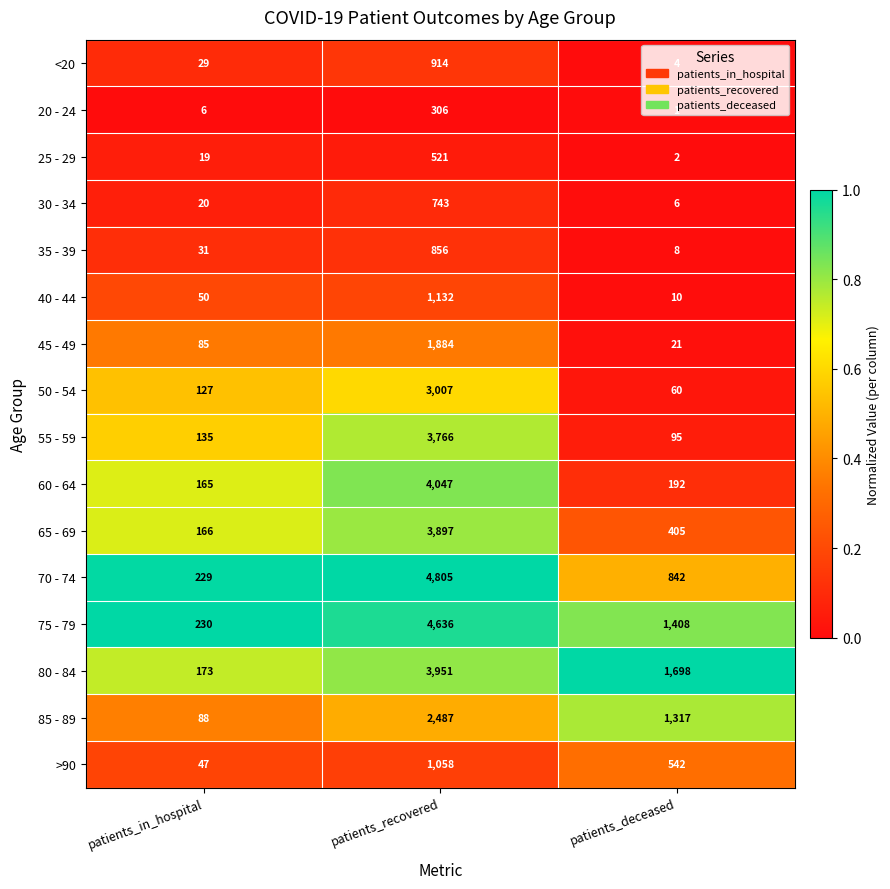

What is the difference between the second highest and minimum values in the 80 - 84 series?

1525